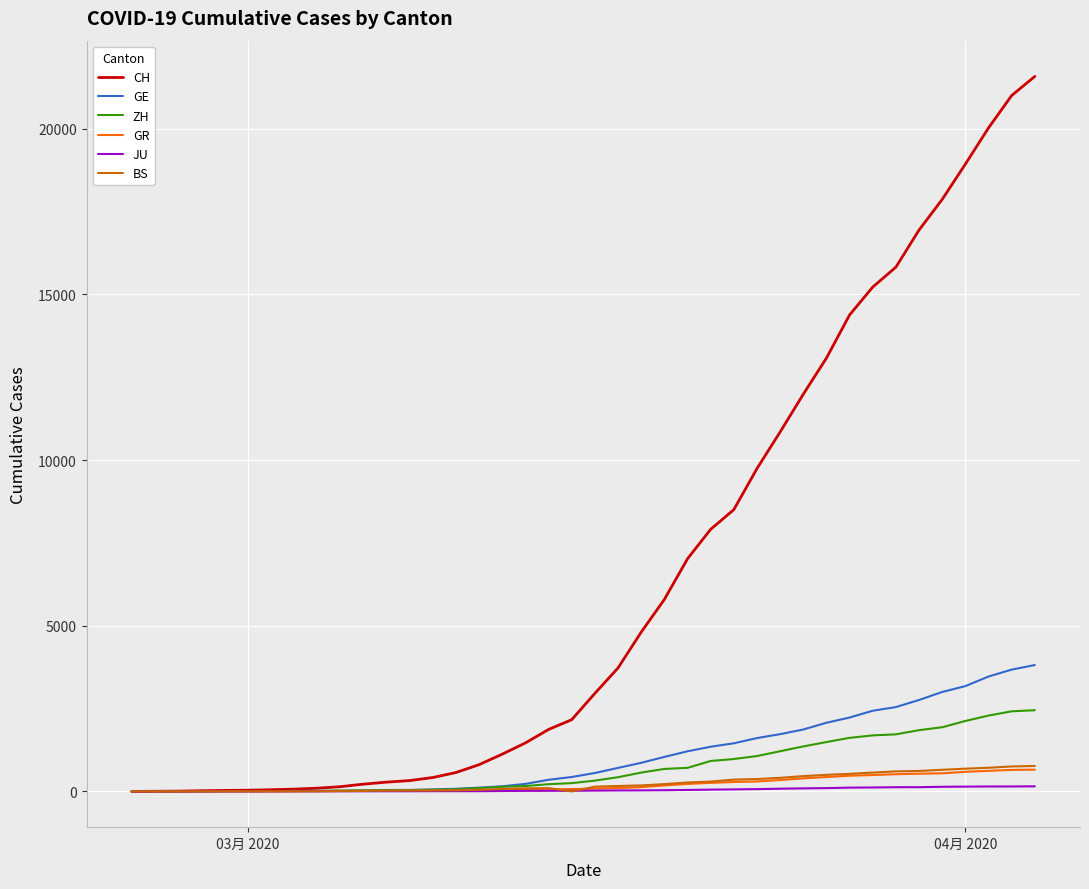

Which series has the largest total across all categories?

CH